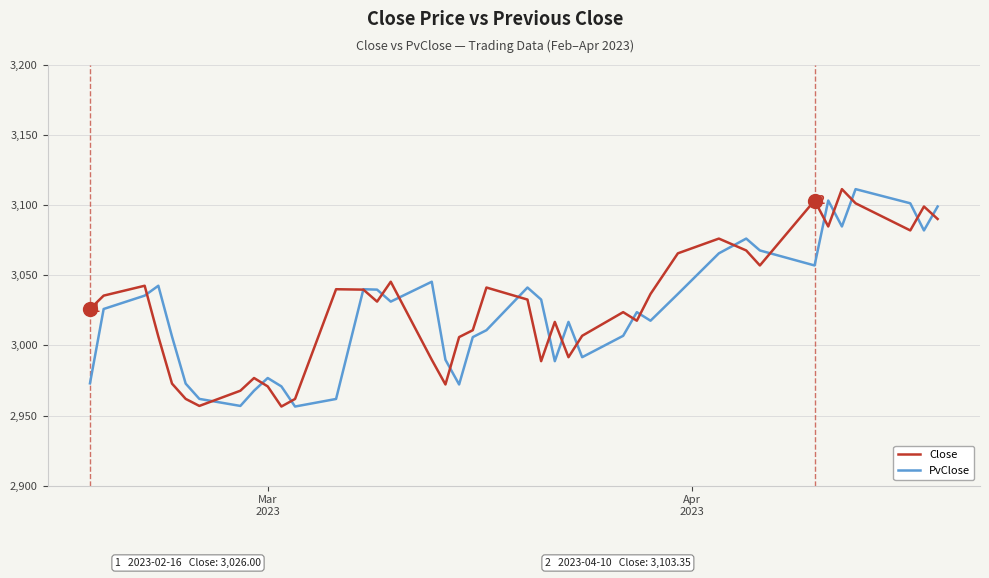

What is the highest value of the Close series?

3111.5